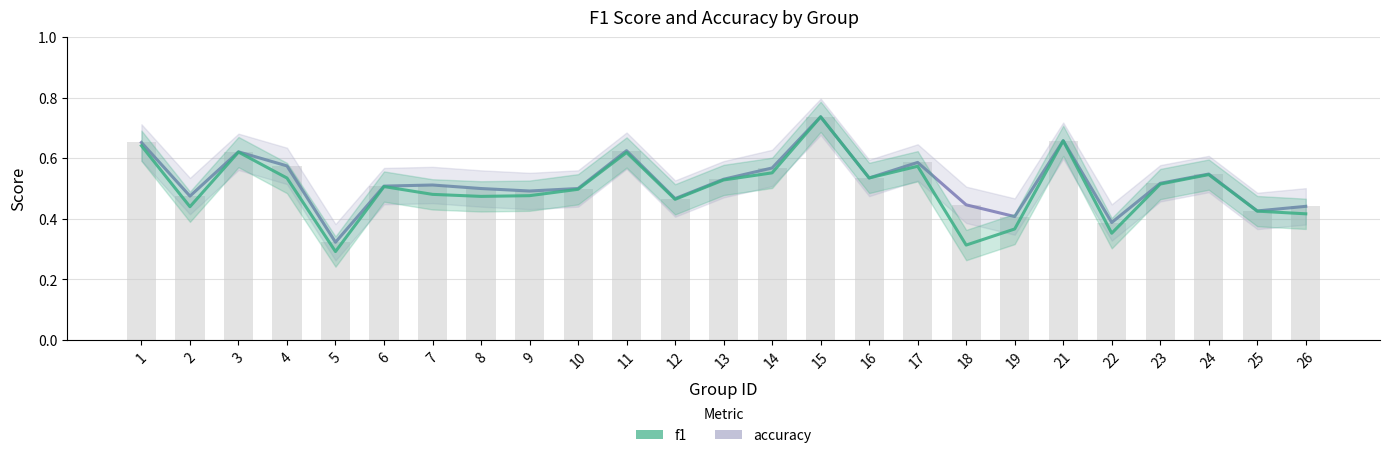

Is it true that f1 equals 0.2 at 25?

False